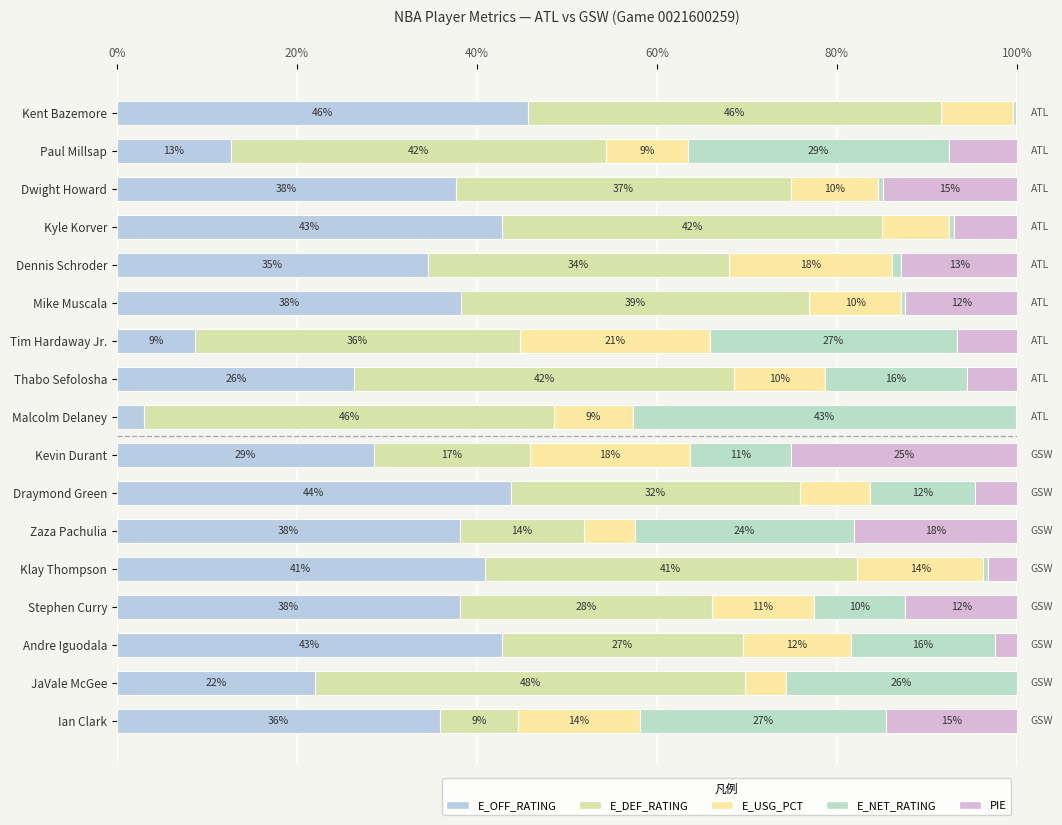

Count the number of categories in the chart.

17